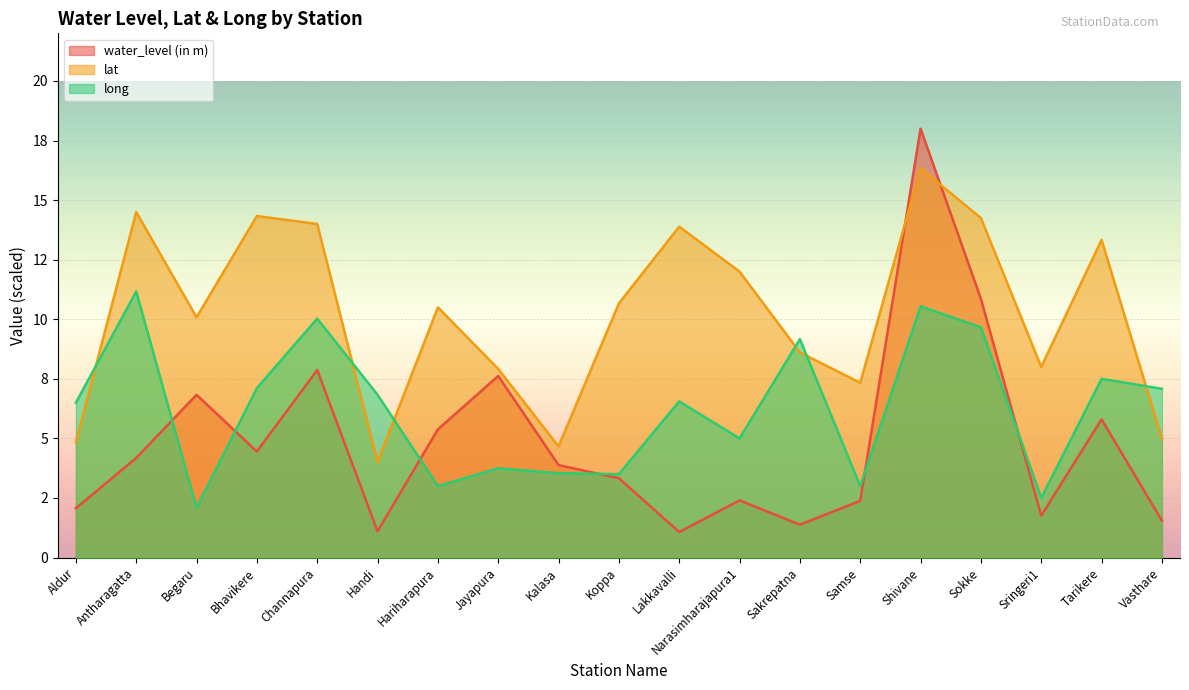

True or false: water_level (in m) has a value of 4.2 at Antharagatta.

True